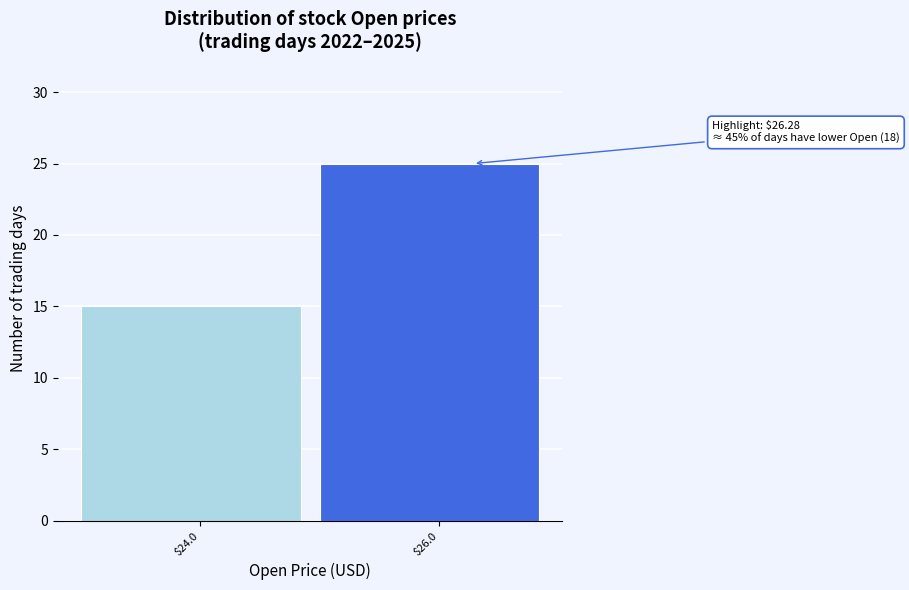

Reading left to right, extract all data points from this chart.

15	25